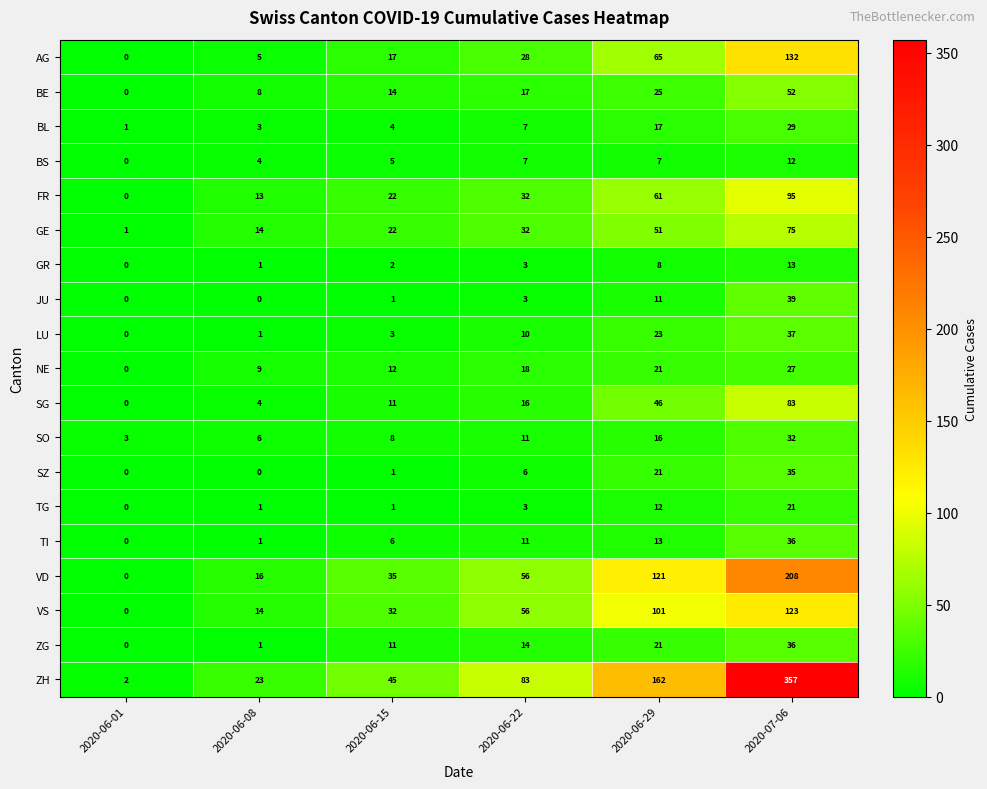

List the labels in order of BL value, smallest first.

2020-06-01, 2020-06-08, 2020-06-15, 2020-06-22, 2020-06-29, 2020-07-06